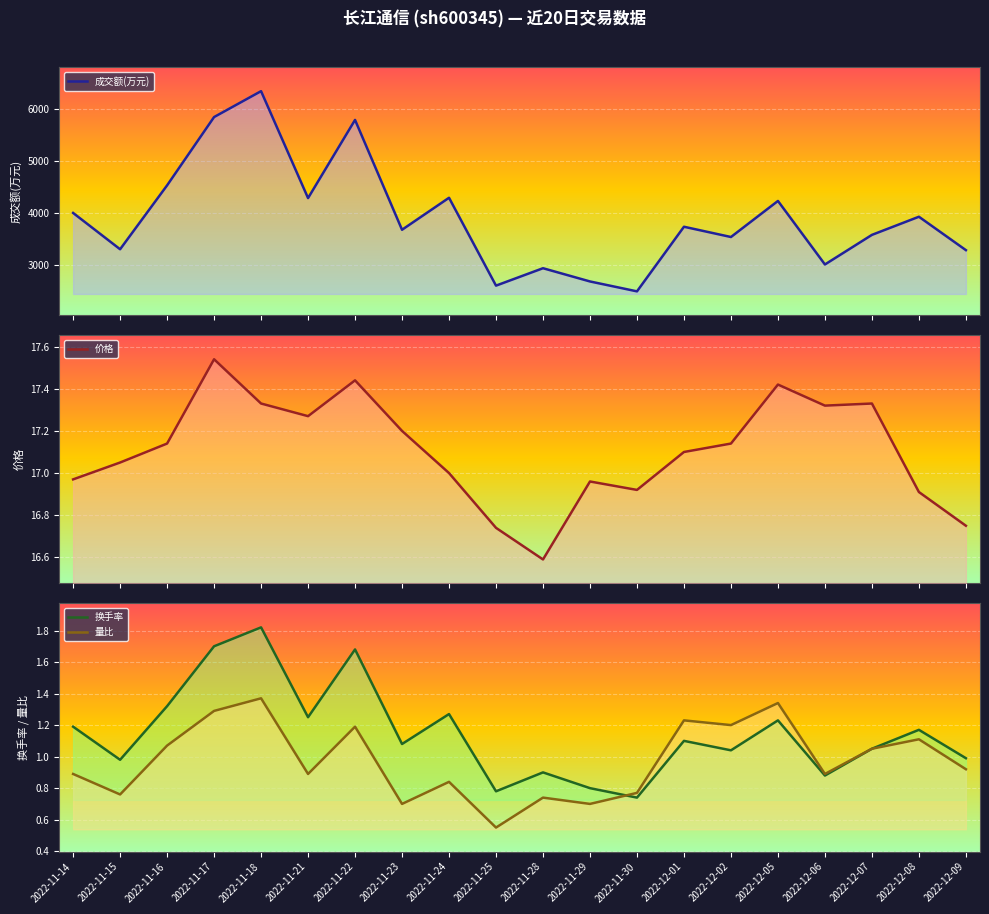

What is the label of the 17th point from the left?

2022-12-06